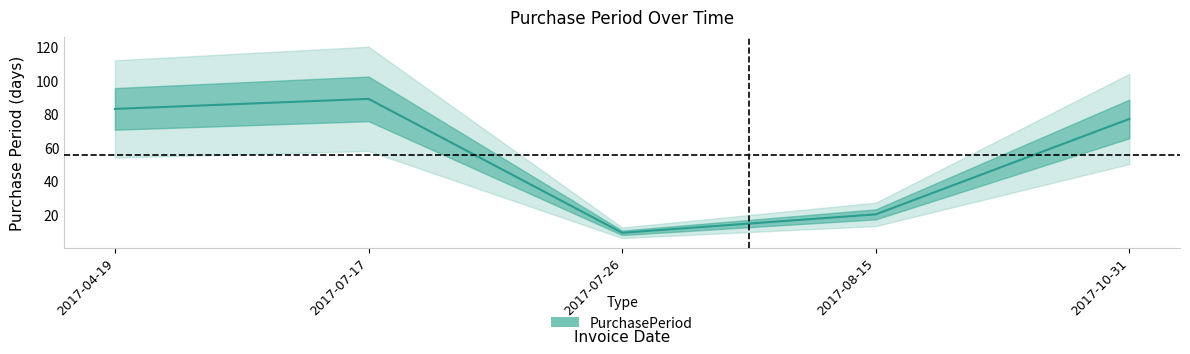

List the labels in order of value, largest first.

2017-07-17, 2017-04-19, 2017-10-31, 2017-08-15, 2017-07-26